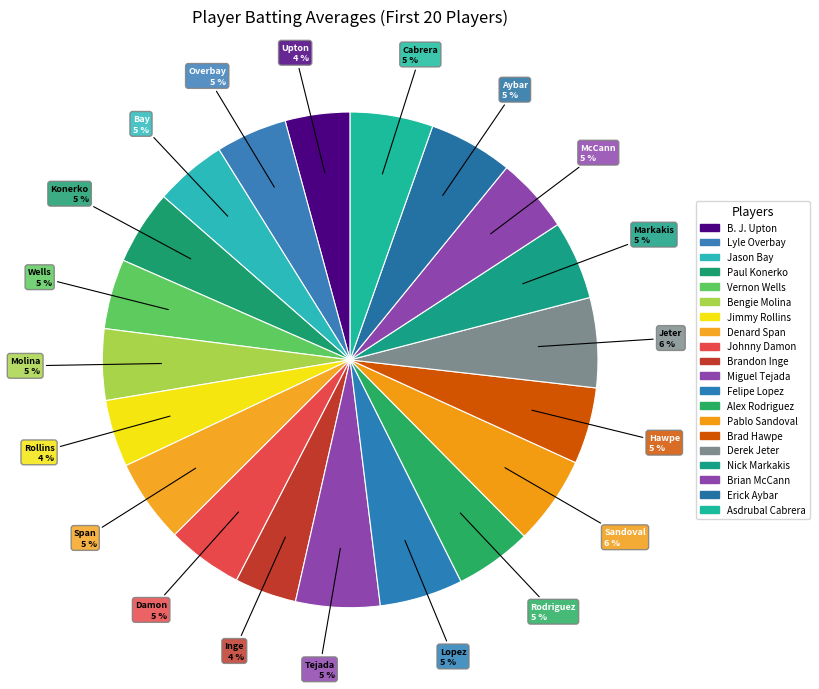

To the nearest percent, what is the difference between the largest and smallest slice percentages?

2%